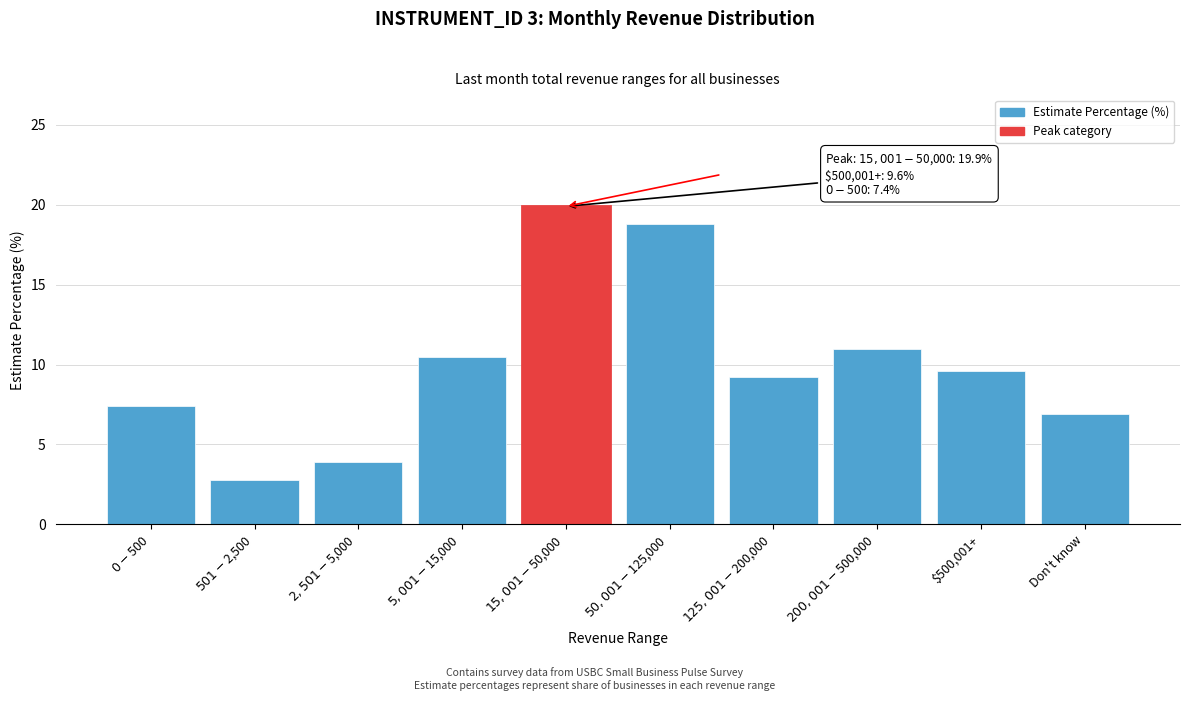

Reading right to left, transcribe all the data shown in this chart.

6.9	9.6	11.0	9.2	18.8	19.9	10.5	3.9	2.8	7.4